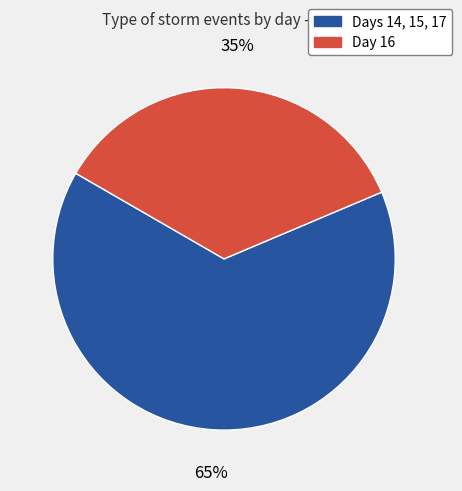

Is there a majority slice in this chart?

Yes